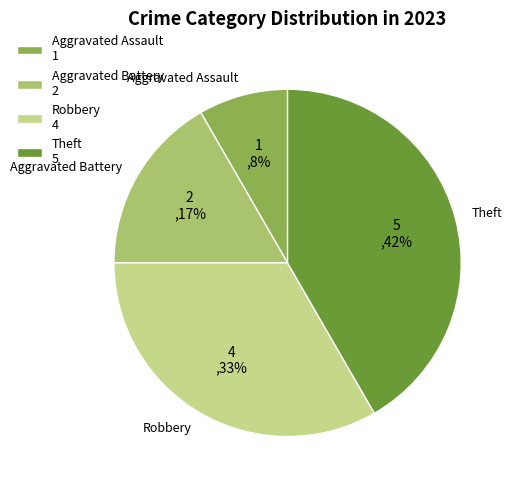

True or false: Theft accounts for 36% of the total.

False